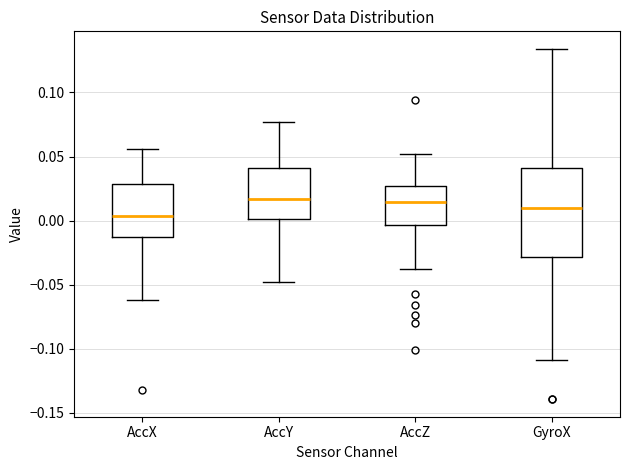

Reading left to right, read every box against the y-axis: the position of its median line, the range the box covers, and the ends of its whiskers. The values are not printed on the chart, so give them approximately, as read against the axis.

AccX: median 0.005, box -0.015 to 0.030, whiskers -0.060 to 0.055
AccY: median 0.015, box 0.000 to 0.040, whiskers -0.050 to 0.075
AccZ: median 0.015, box -0.005 to 0.025, whiskers -0.035 to 0.050
GyroX: median 0.010, box -0.030 to 0.040, whiskers -0.110 to 0.135